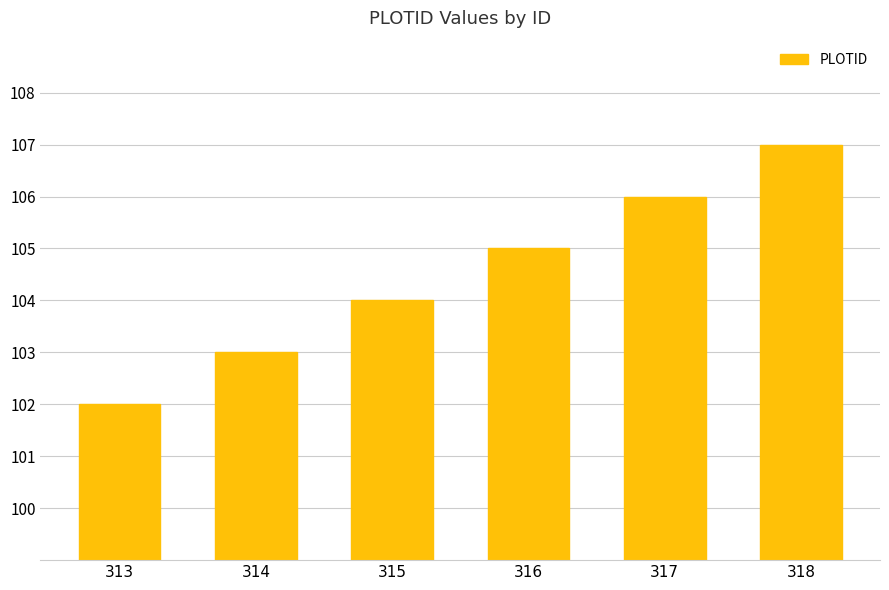

Between 318 and 316, which is larger?

318